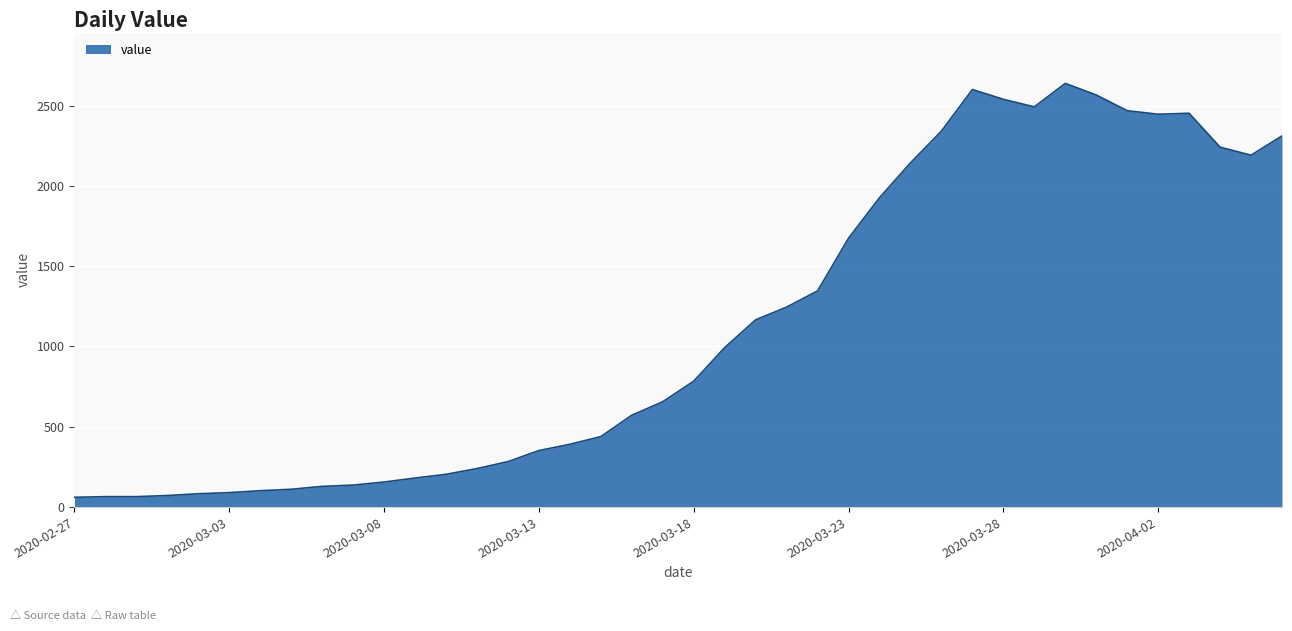

Count the number of categories in the chart.

40